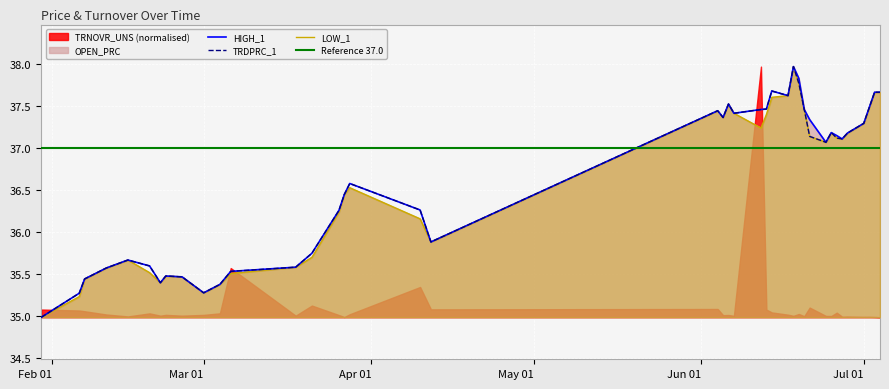

At which category does OPEN_PRC reach its first local valley?

2019-02-21